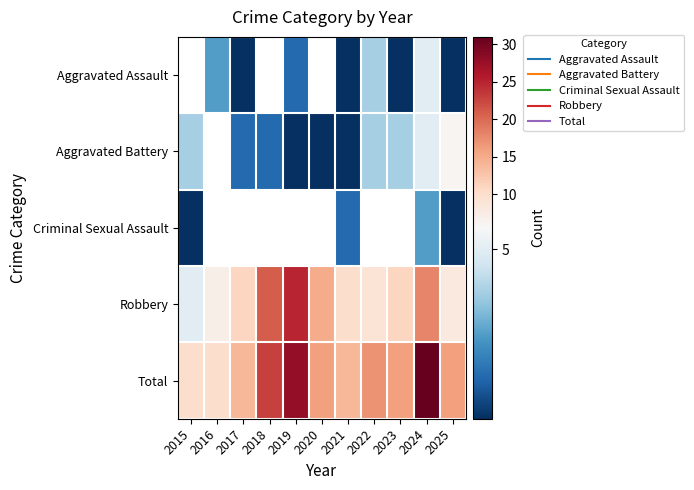

Is the value of Criminal Sexual Assault at 2017 greater than the value of Aggravated Assault at 2021?

No